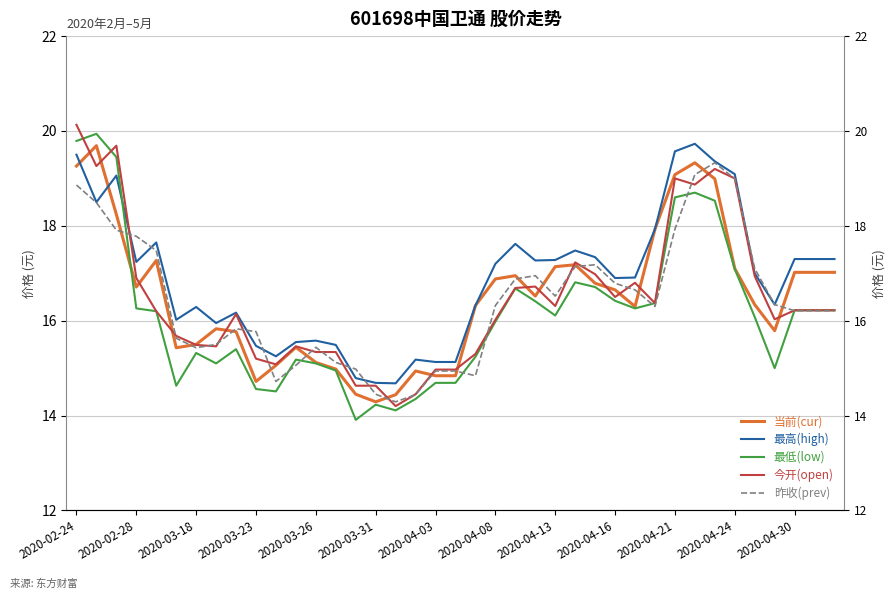

In 最低(low), how many points are lower than both neighbors (excluding endpoints)?

8